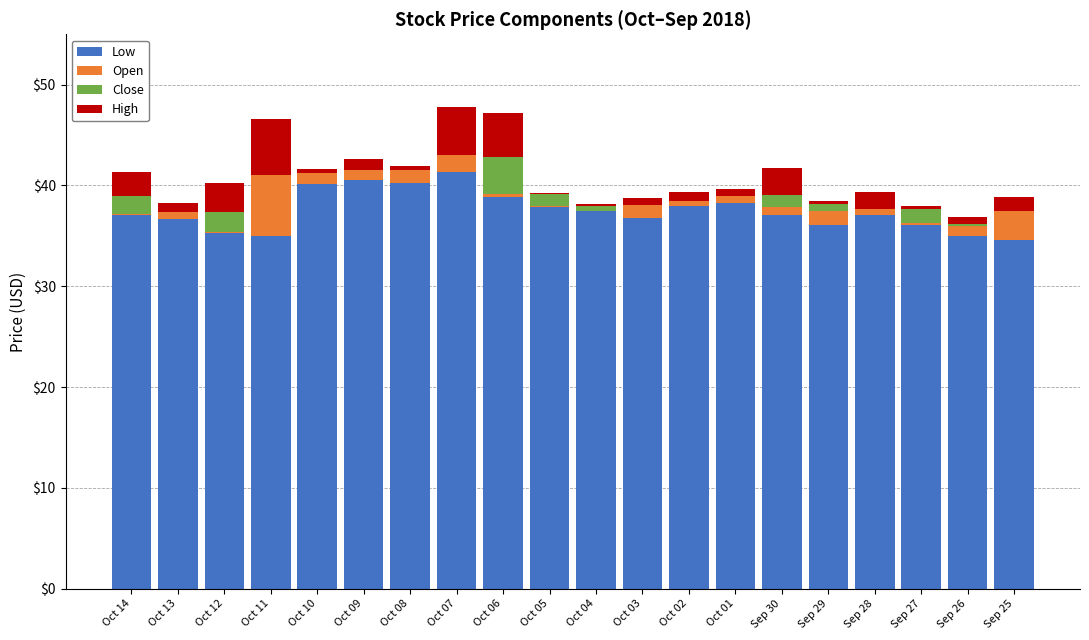

Are the bars horizontal?

No